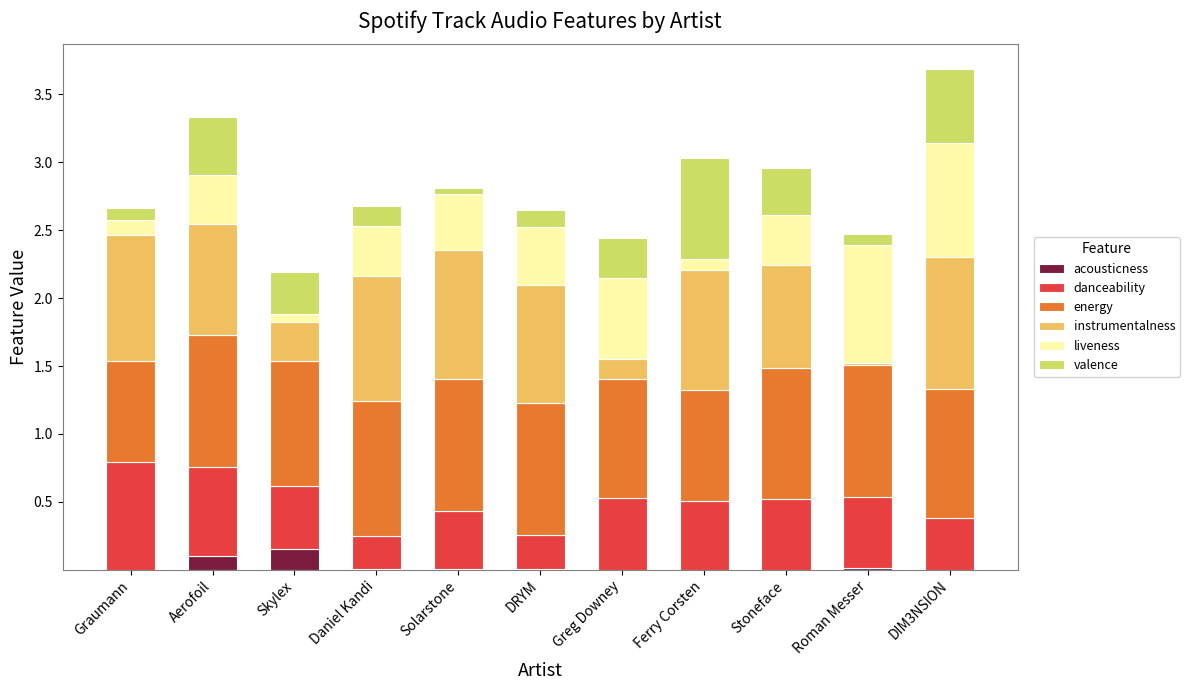

Is it true that energy equals 1.2 at Greg Downey?

False